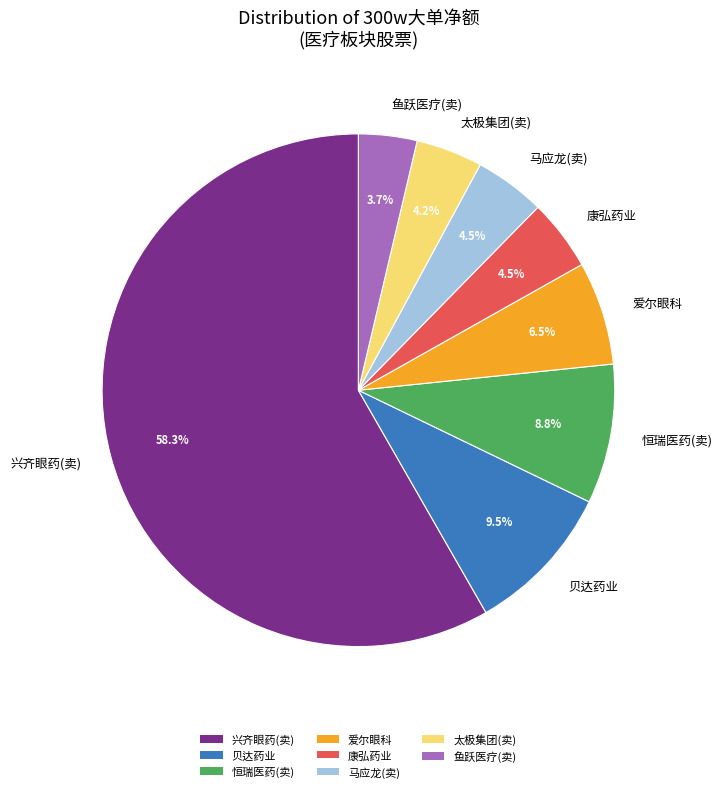

How many segments does this pie chart have?

8